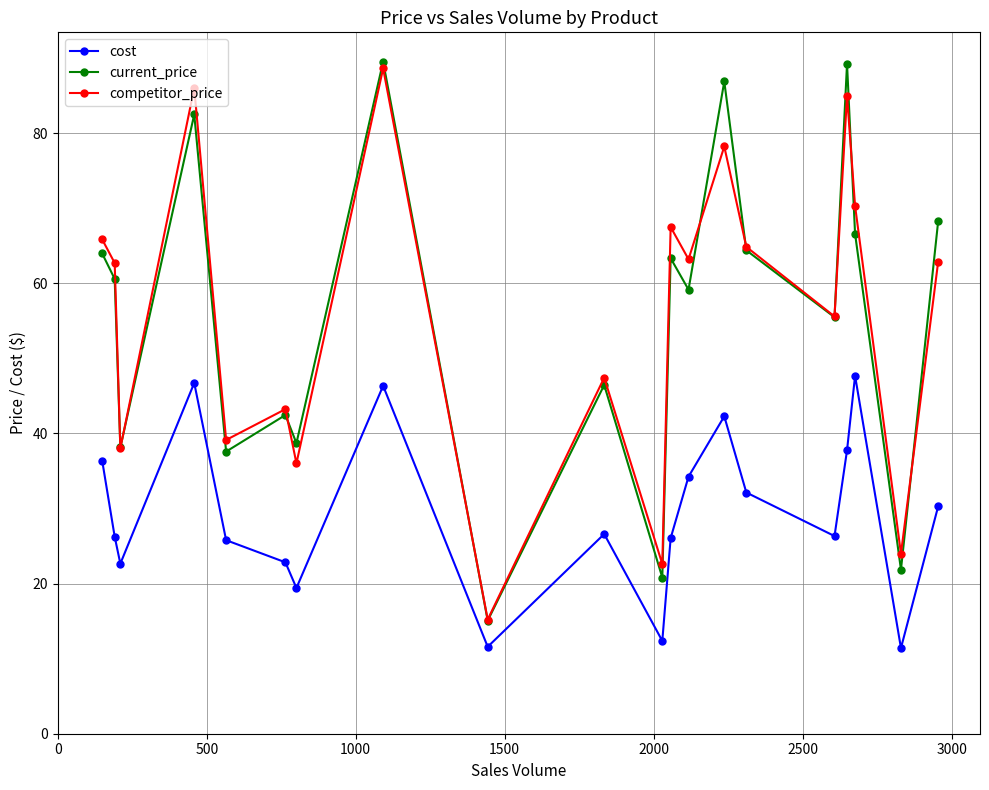

How many interior local peaks does the cost series have?

5